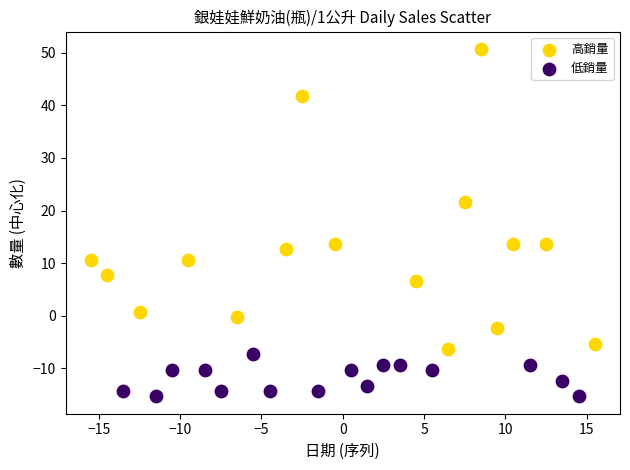

Which series contains the highest Y value?

高銷量